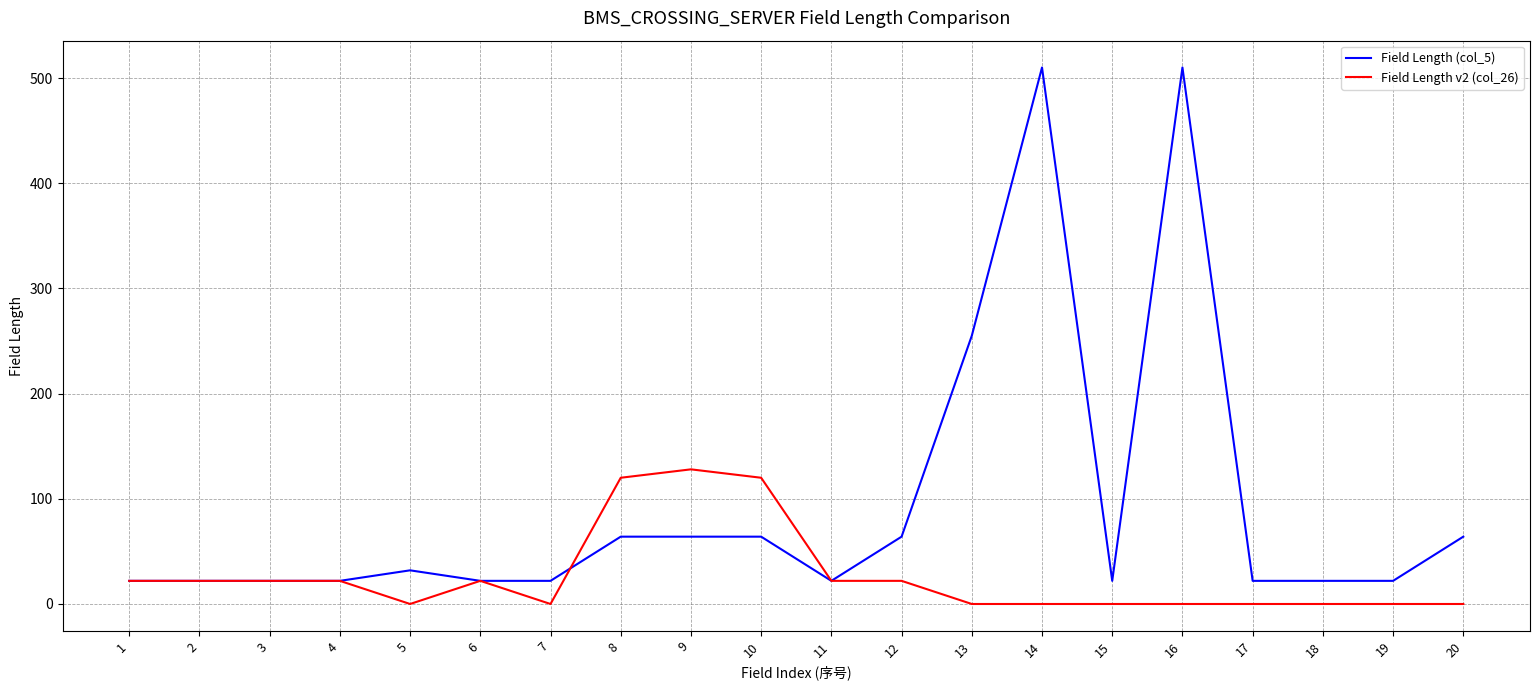

List the series in order of their peak value, lowest first.

Field Length v2 (col_26), Field Length (col_5)